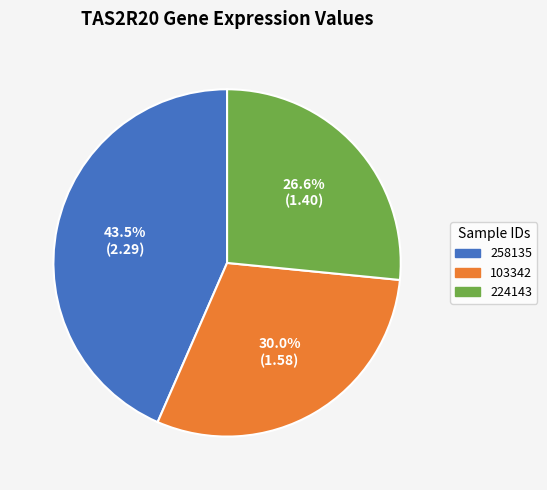

Does any single category account for the majority?

No